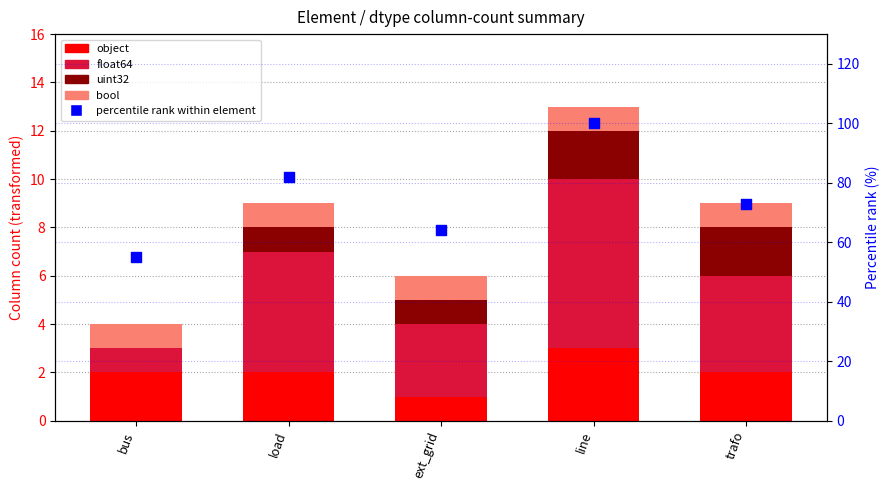

Which series reaches the minimum Y coordinate?

uint32